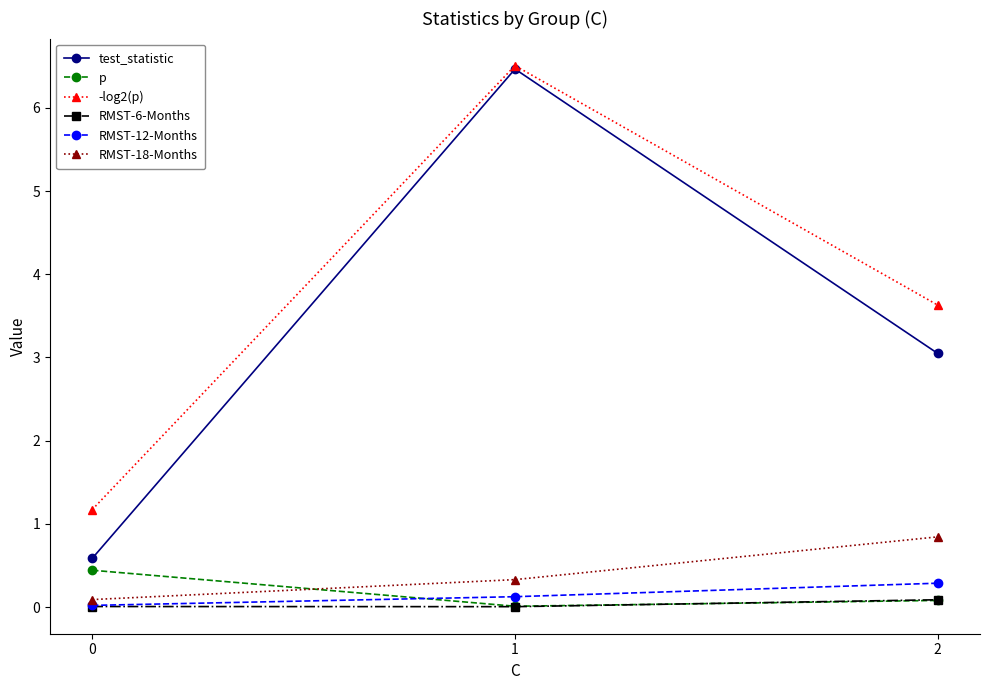

At which category is the sum across all series the highest?

1